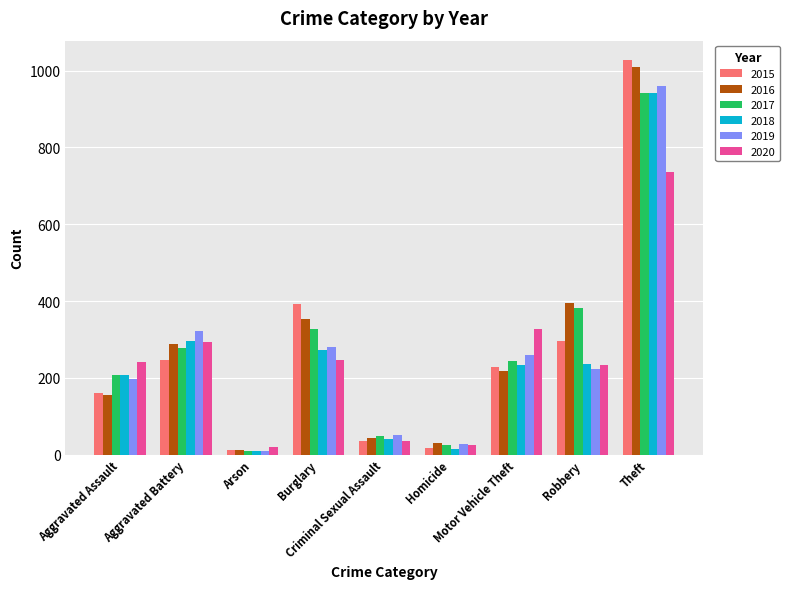

At how many categories does at least one series exceed 883?

1